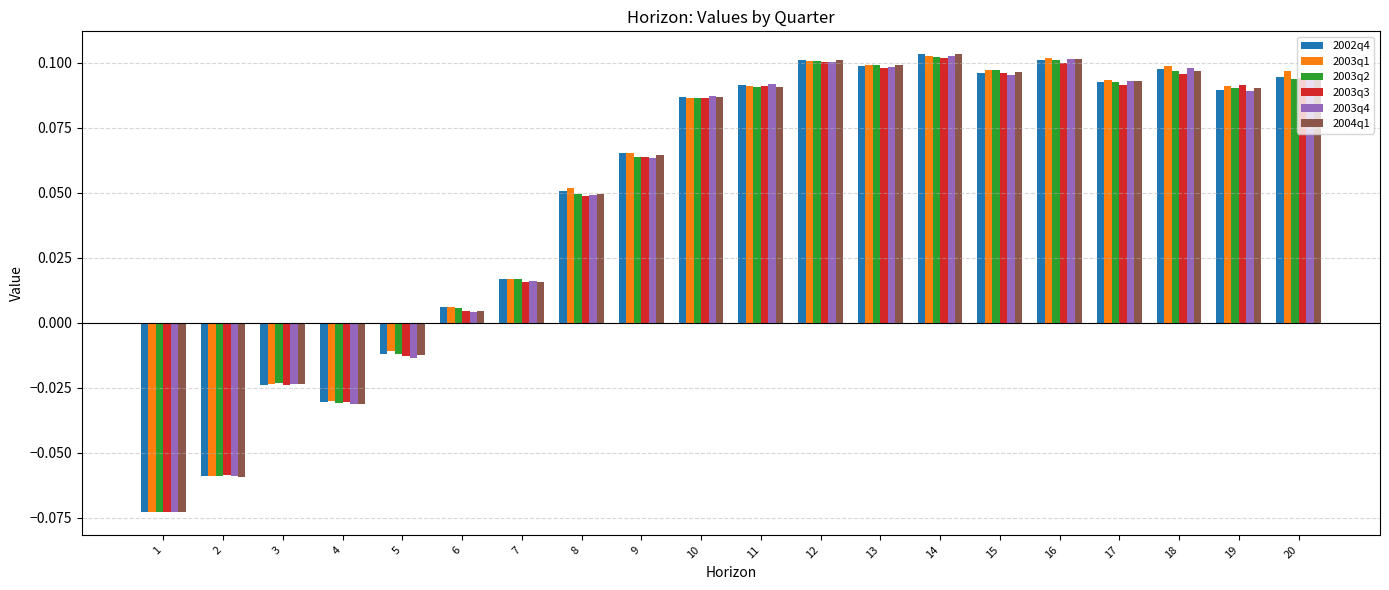

How many categories are shown in the chart?

20